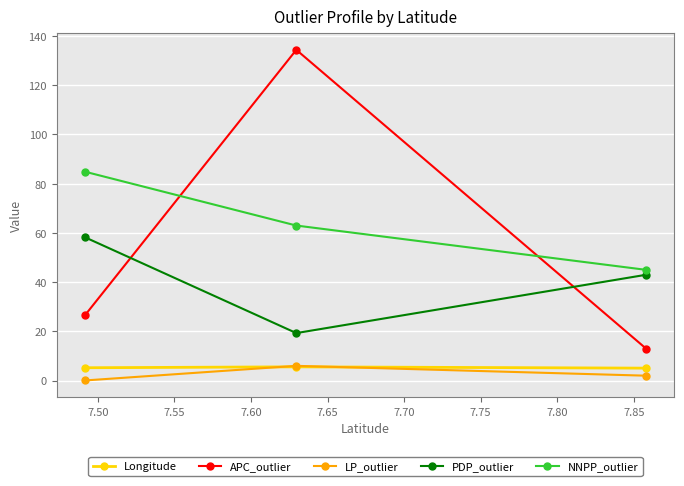

Which series has the largest range (max minus min)?

APC_outlier